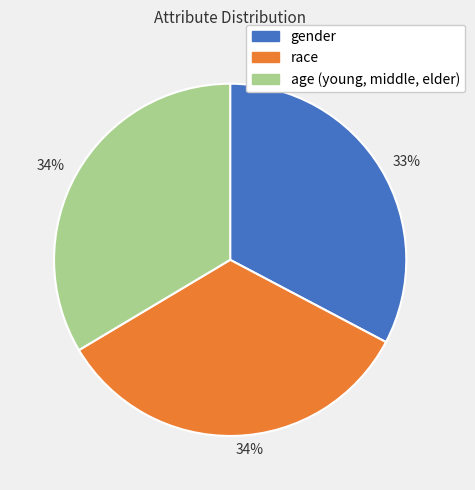

To the nearest percent, what is the difference between the largest and smallest slice percentages?

1%